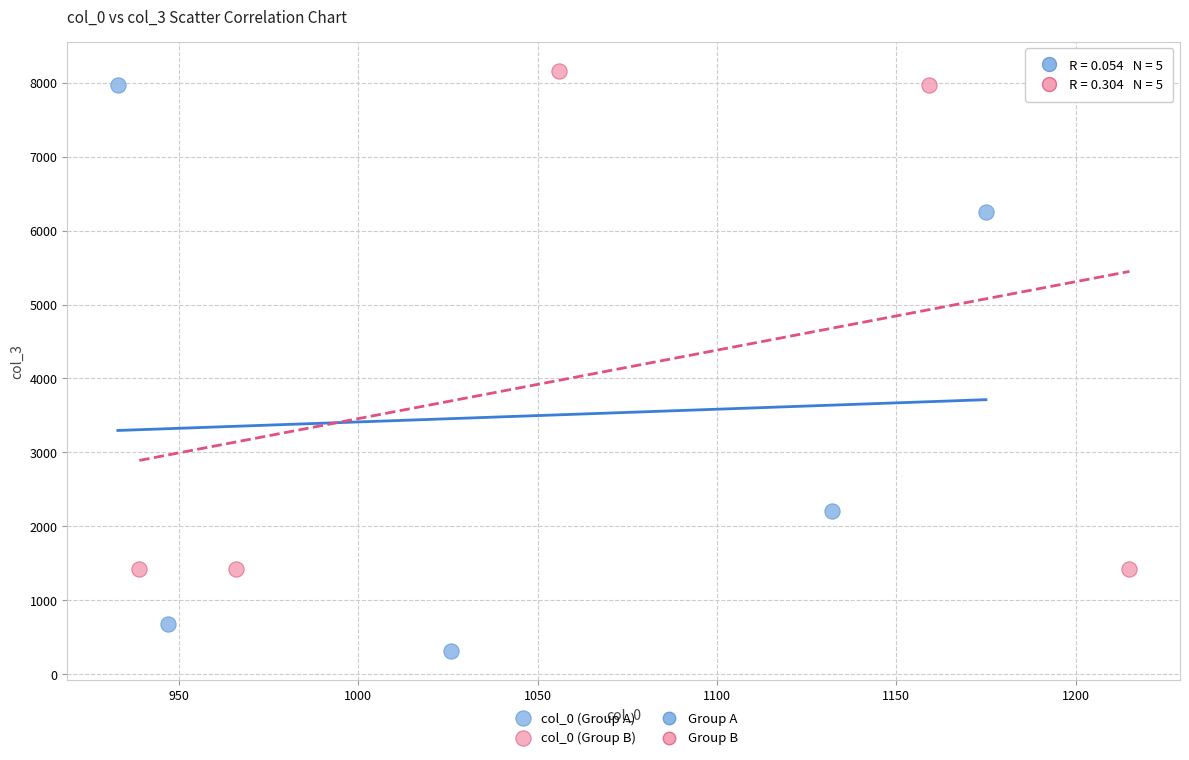

Which series reaches the maximum Y coordinate?

col_0 (Group B)